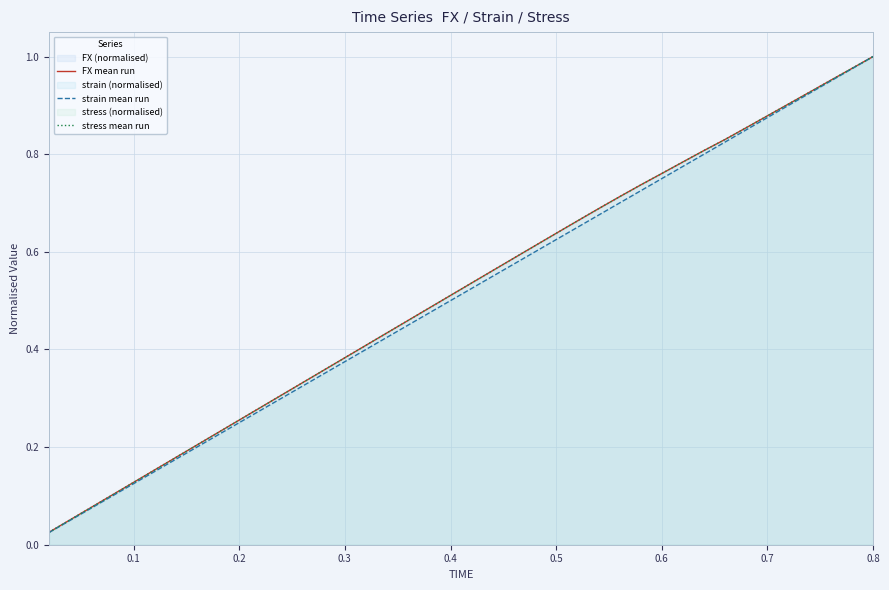

Does the chart display data point markers on the line(s)?

No